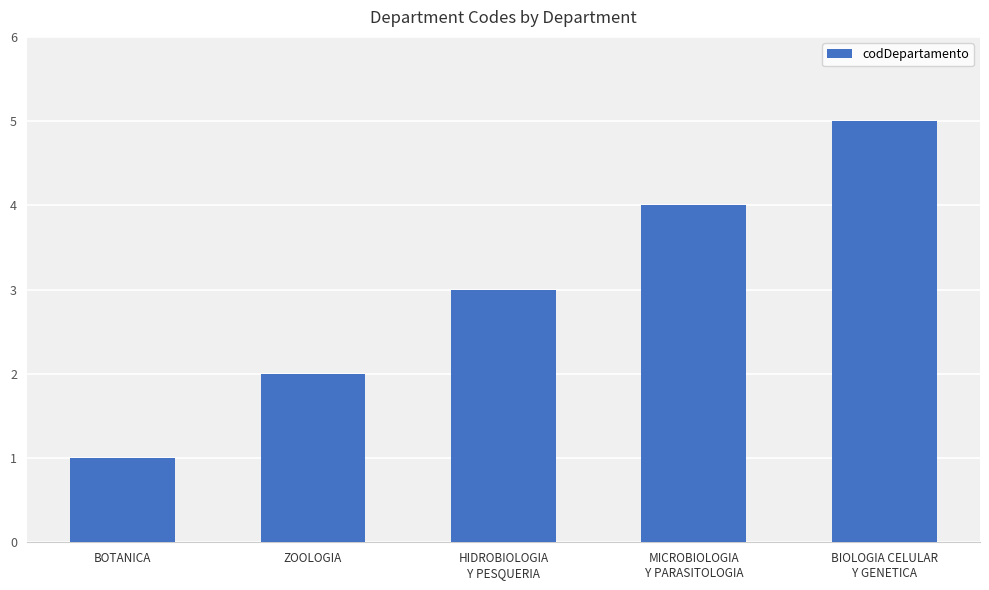

What is the sum of the values at ZOOLOGIA and MICROBIOLOGIA
Y PARASITOLOGIA?

6